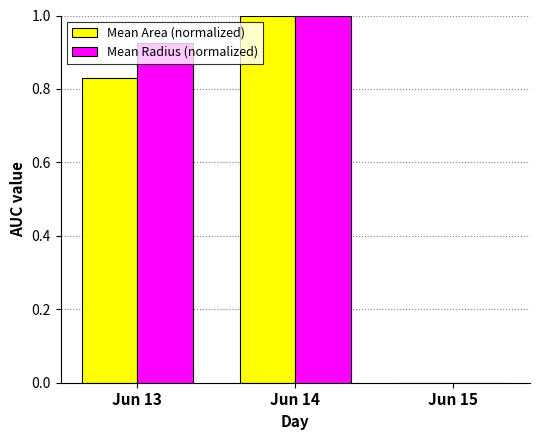

What is the total value across all series at Jun 13?

1.8